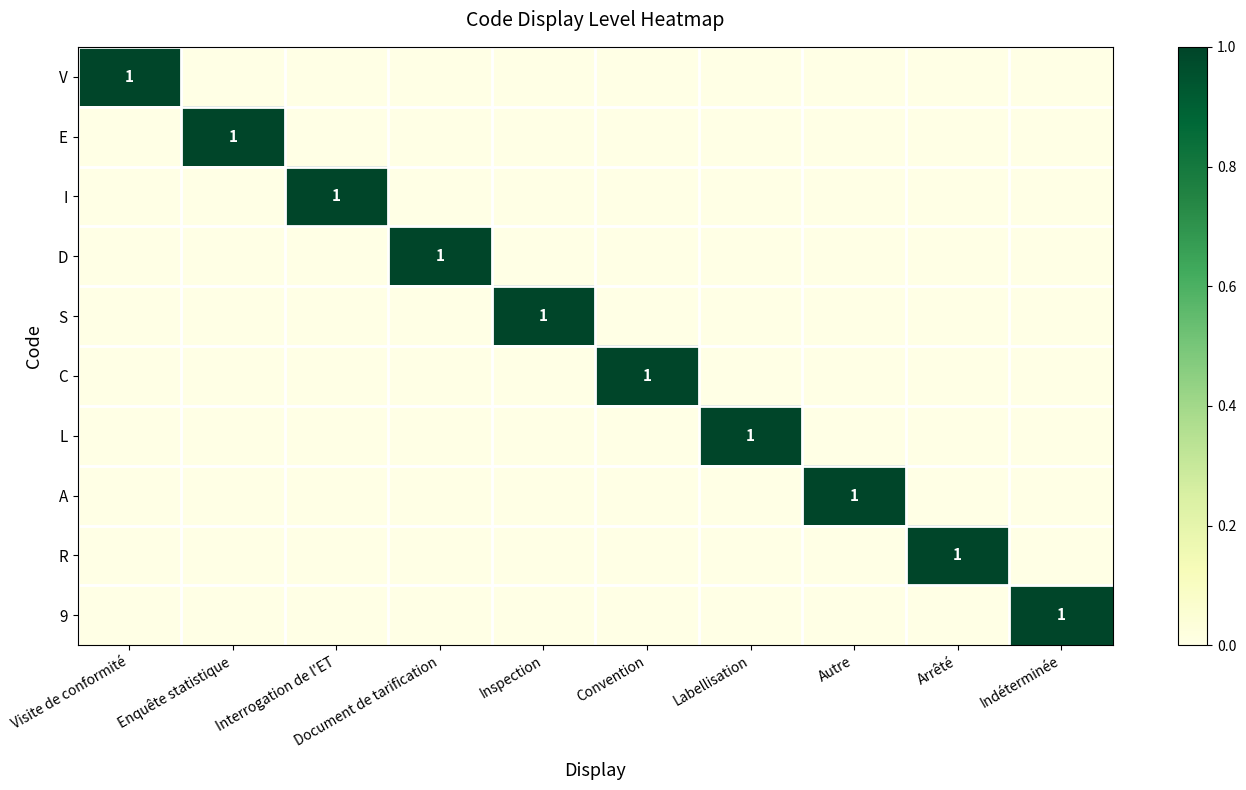

The R series shows 1 at Arrêté. True or false?

True